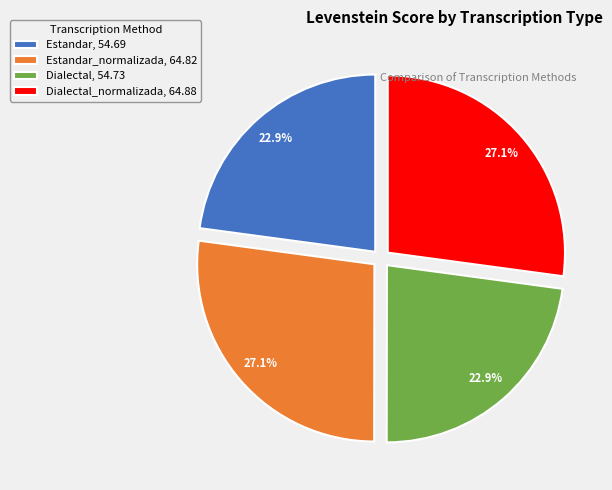

How many slices are in this pie chart?

4